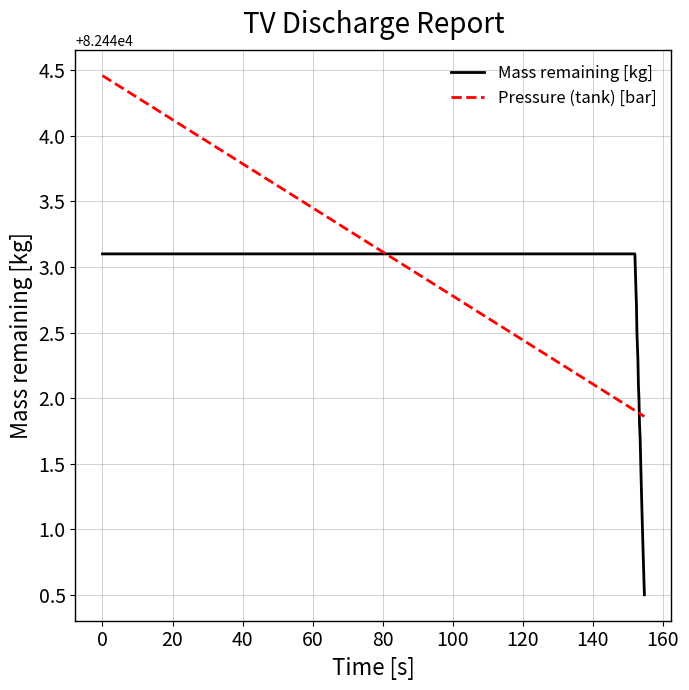

After their last crossing, which series has the higher values: Pressure (tank) [bar] or Mass remaining [kg]?

Pressure (tank) [bar]